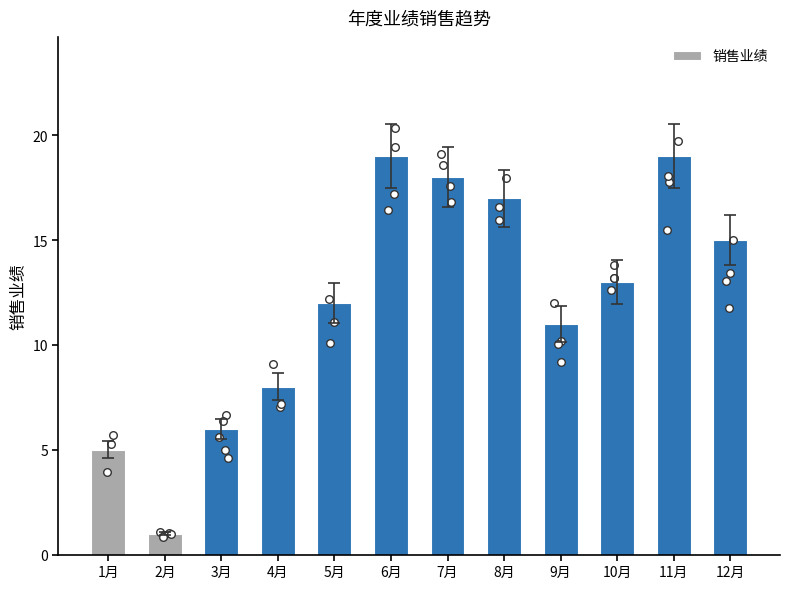

What is the ratio of the value at 8月 to the value at 12月?

1.1